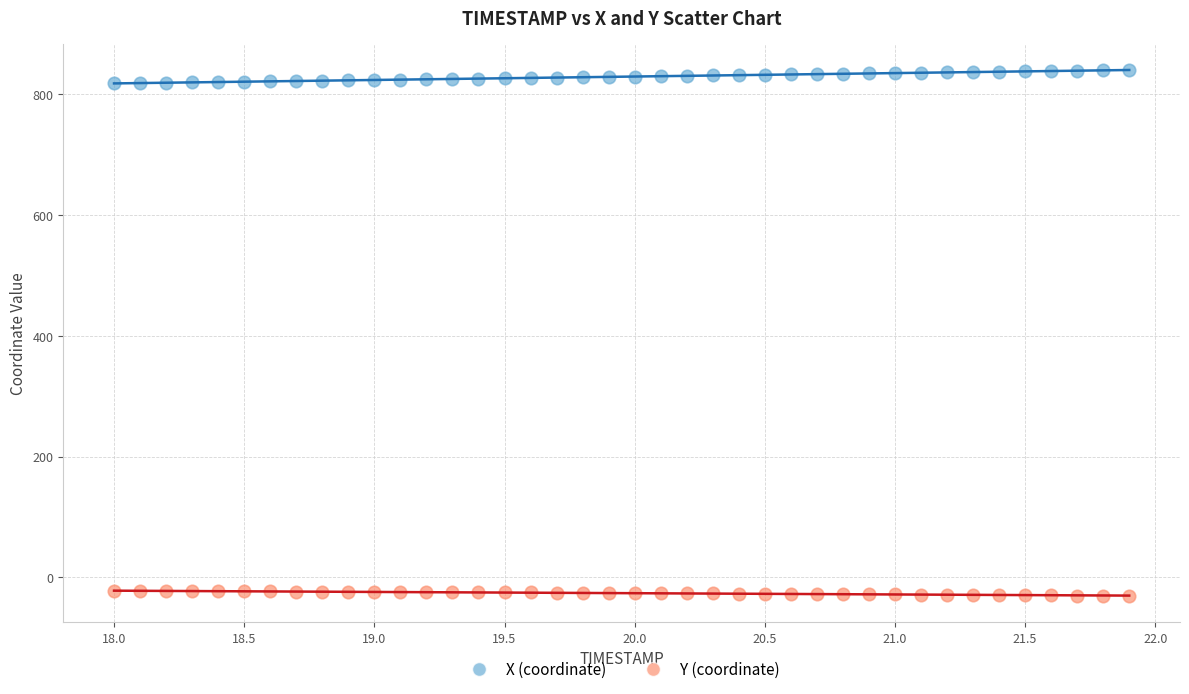

Across all data points, what is the range of X values (max minus min)?

3.9